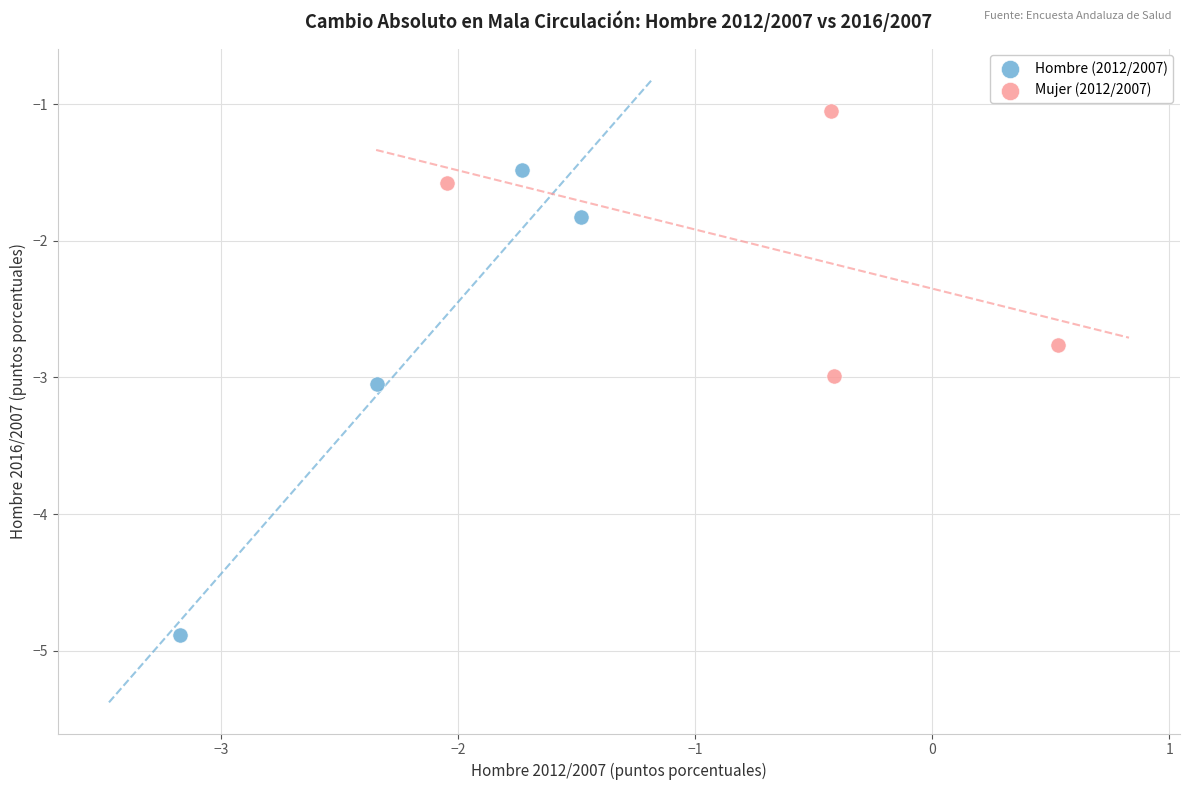

Which series has the widest spread of Y values?

Hombre (2012/2007)